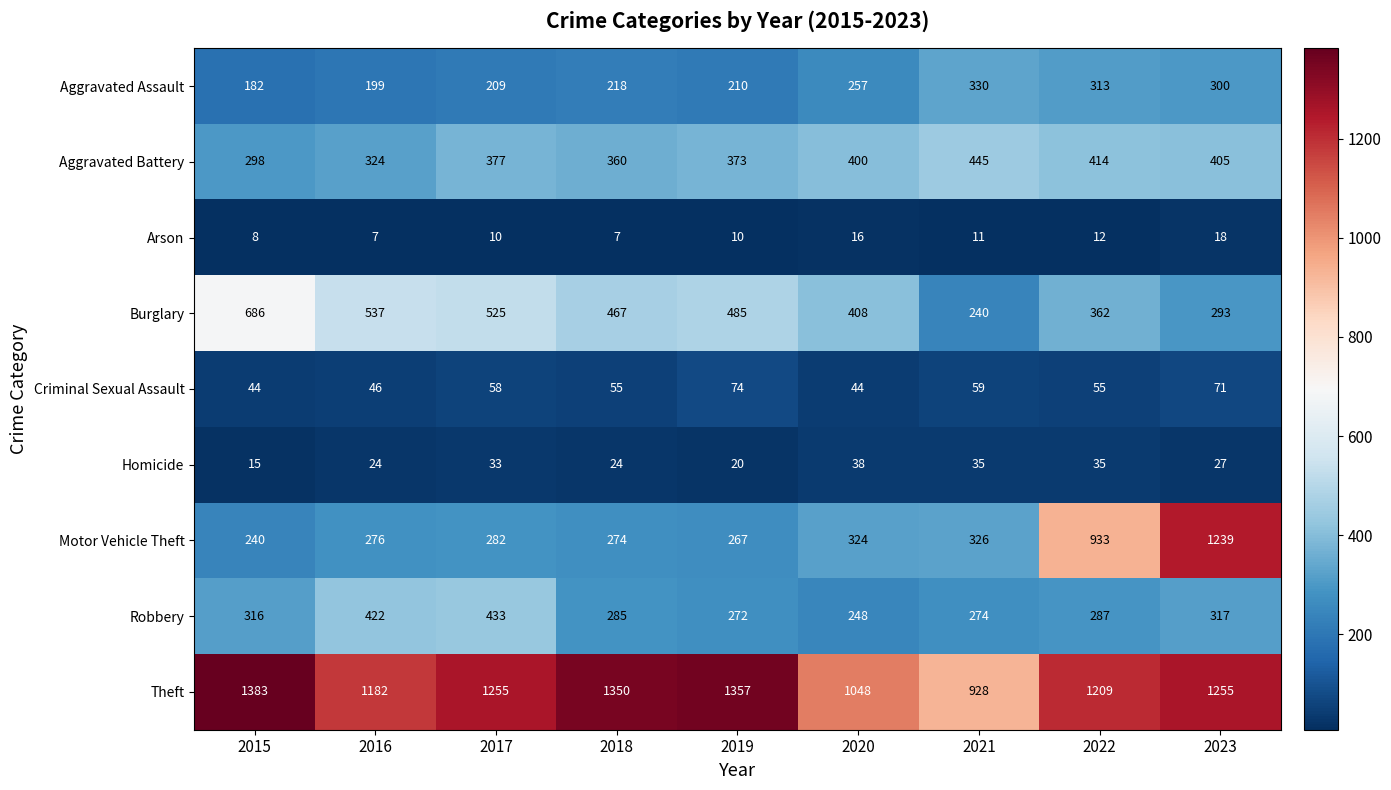

At how many categories does at least one series exceed 1091?

7